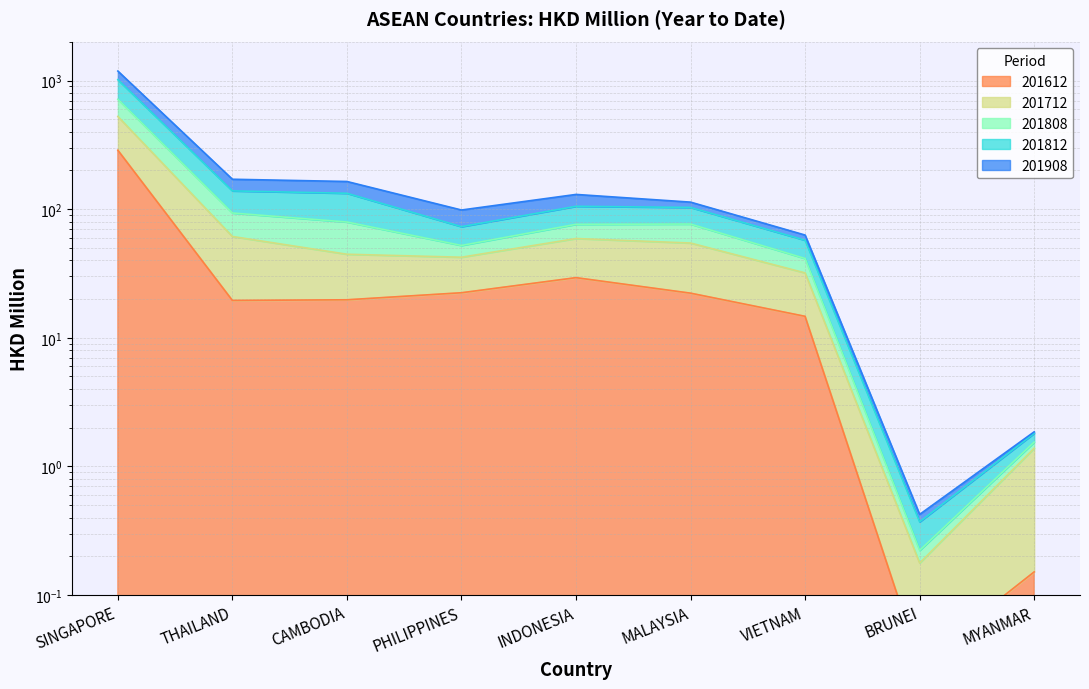

What position from the left is CAMBODIA?

3